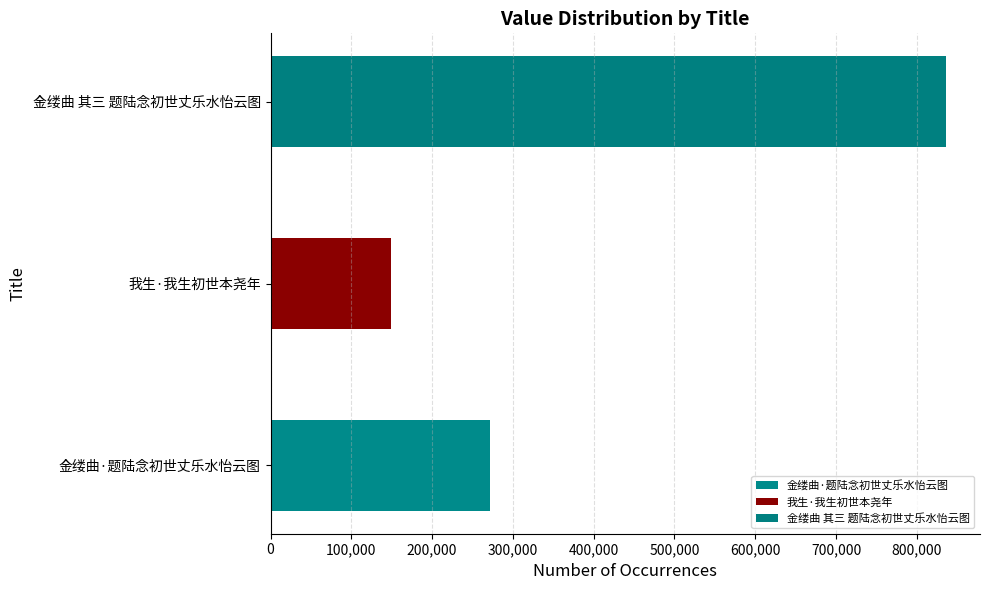

Reading bottom to top, extract all data points from this chart.

金缕曲·题陆念初世丈乐水怡云图=271812	我生·我生初世本尧年=149333	金缕曲 其三 题陆念初世丈乐水怡云图=836380